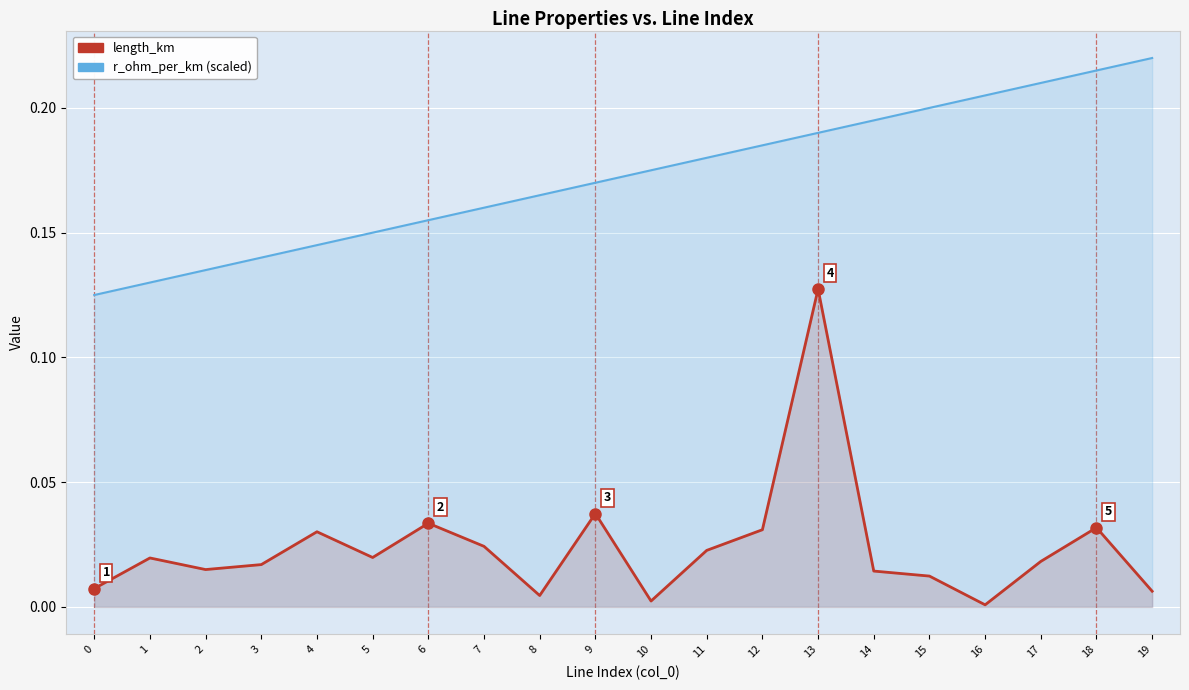

True or false: length_km and r_ohm_per_km (scaled) intersect in this chart.

False